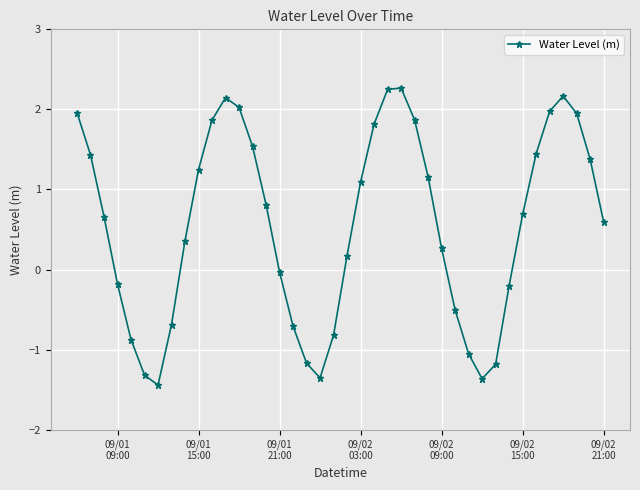

What is the greatest value displayed?

2.3